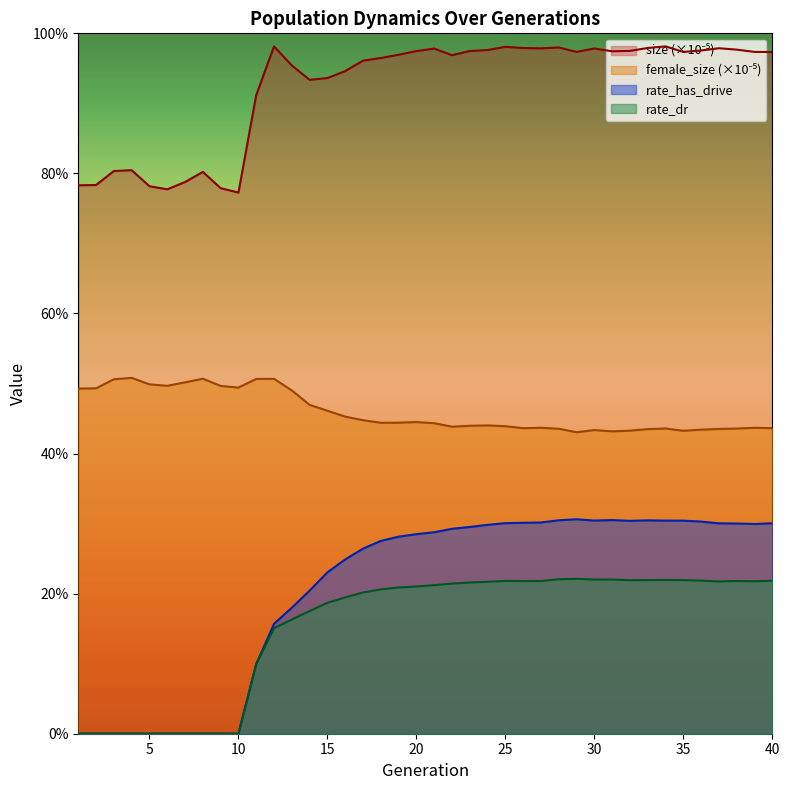

Does the chart display data point markers on the line(s)?

No